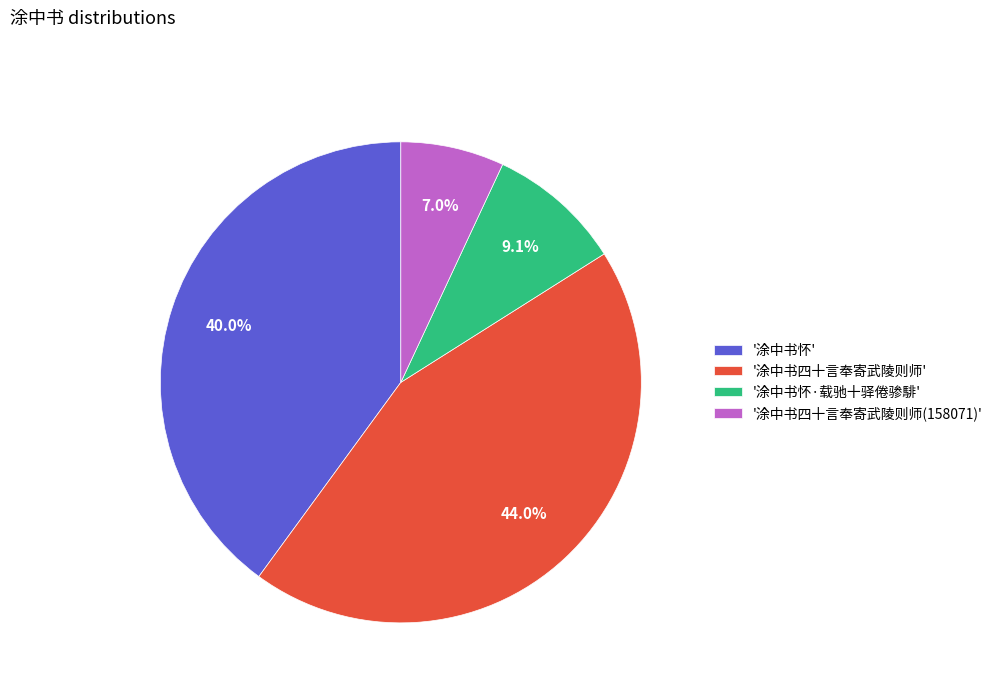

Do '涂中书怀' and '涂中书四十言奉寄武陵则师(158071)' together represent more than half of the pie?

No